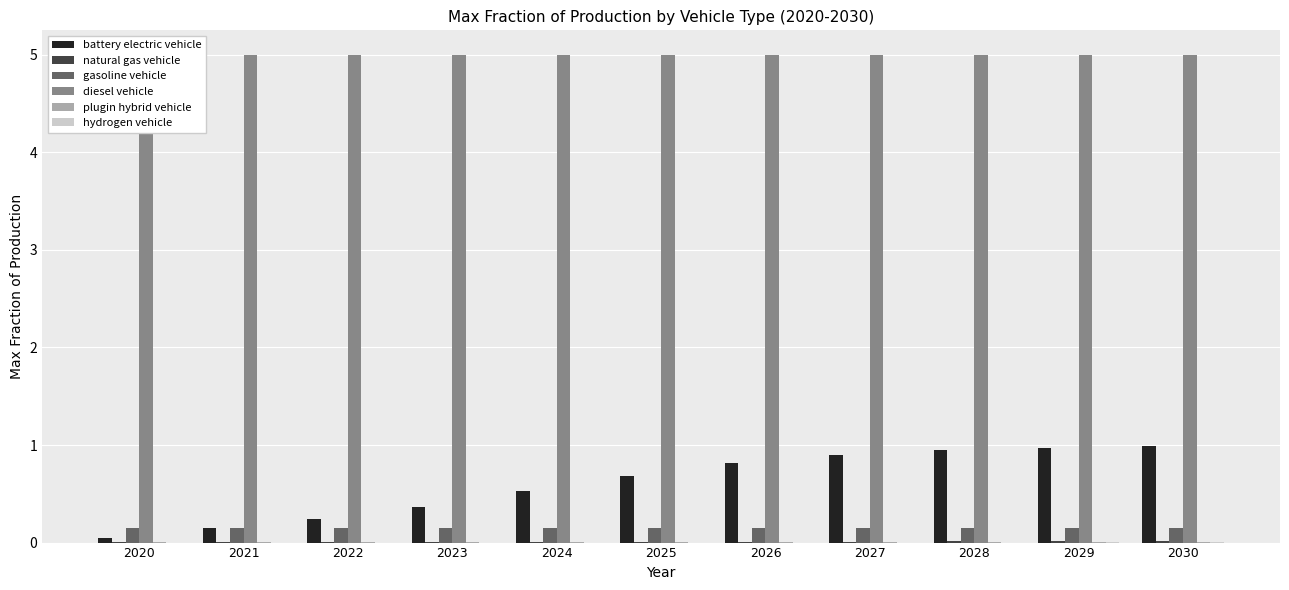

Reading left to right, what are all the values shown in this chart?

battery electric vehicle: 2020=0.1	2021=0.2	2022=0.2	2023=0.4	2024=0.5	2025=0.7	2026=0.8	2027=0.9	2028=0.9	2029=1.0	2030=1.0
natural gas vehicle: 2020=0.0	2021=0.0	2022=0.0	2023=0.0	2024=0.0	2025=0.0	2026=0.0	2027=0.0	2028=0.0	2029=0.0	2030=0.0
gasoline vehicle: 2020=0.1	2021=0.1	2022=0.1	2023=0.1	2024=0.1	2025=0.1	2026=0.1	2027=0.1	2028=0.1	2029=0.1	2030=0.1
diesel vehicle: 2020=5.0	2021=5.0	2022=5.0	2023=5.0	2024=5.0	2025=5.0	2026=5.0	2027=5.0	2028=5.0	2029=5.0	2030=5.0
plugin hybrid vehicle: 2020=0.0	2021=0.0	2022=0.0	2023=0.0	2024=0.0	2025=0.0	2026=0.0	2027=0.0	2028=0.0	2029=0.0	2030=0.0
hydrogen vehicle: 2020=0.0	2021=0.0	2022=0.0	2023=0.0	2024=0.0	2025=0.0	2026=0.0	2027=0.0	2028=0.0	2029=0.0	2030=0.0